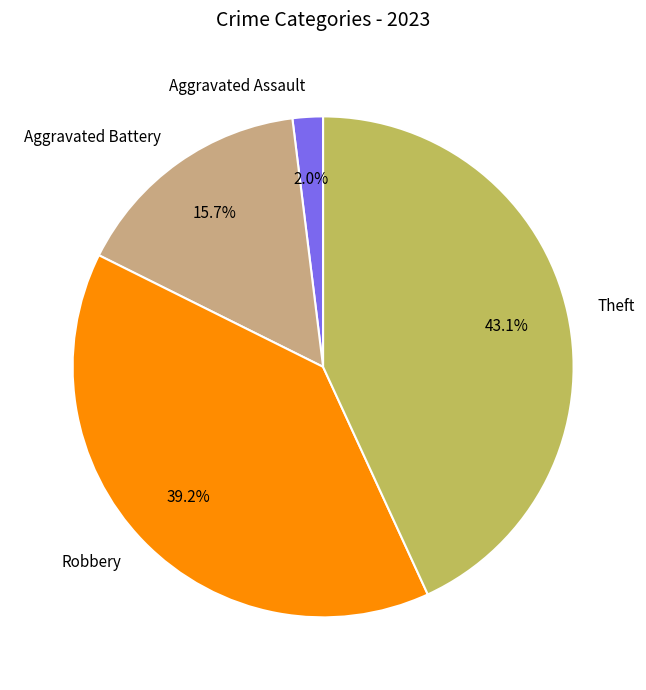

How much of the chart is everything except Theft?

56.9%